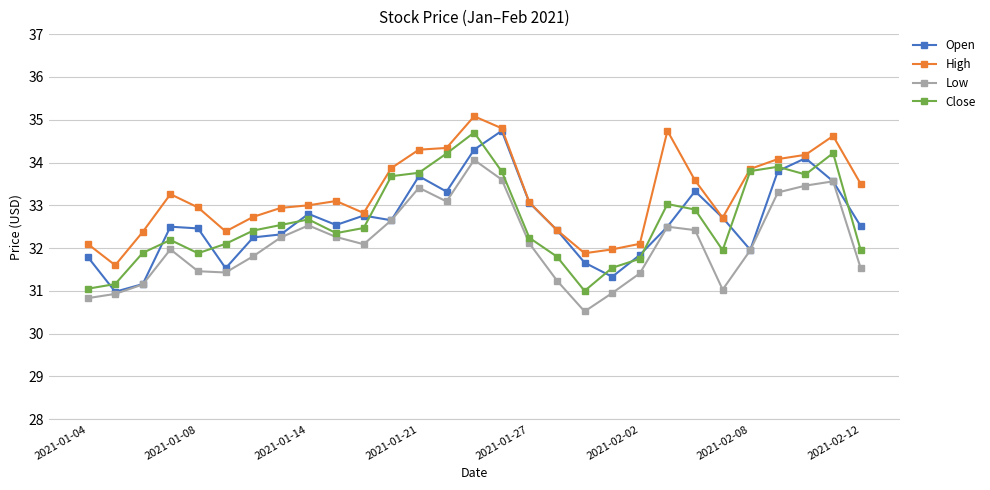

What is the maximum value shown in the chart?

35.1